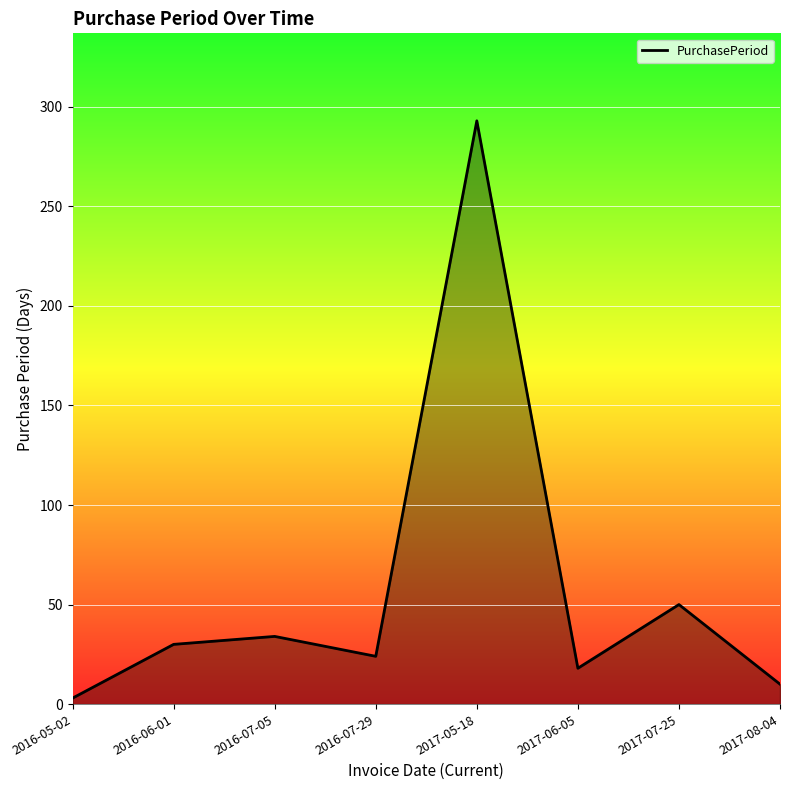

What is the minimum value shown in the chart?

3